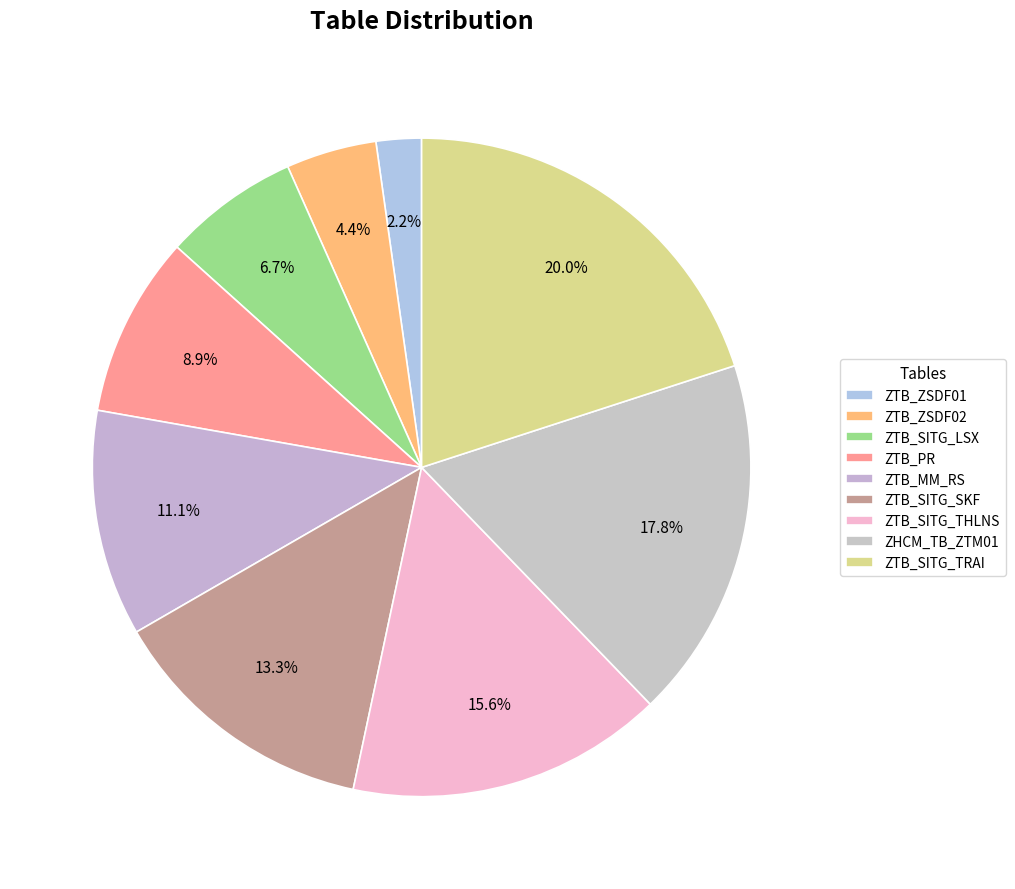

To the nearest percent, what percentage of the pie is ZTB_SITG_TRAI?

20%